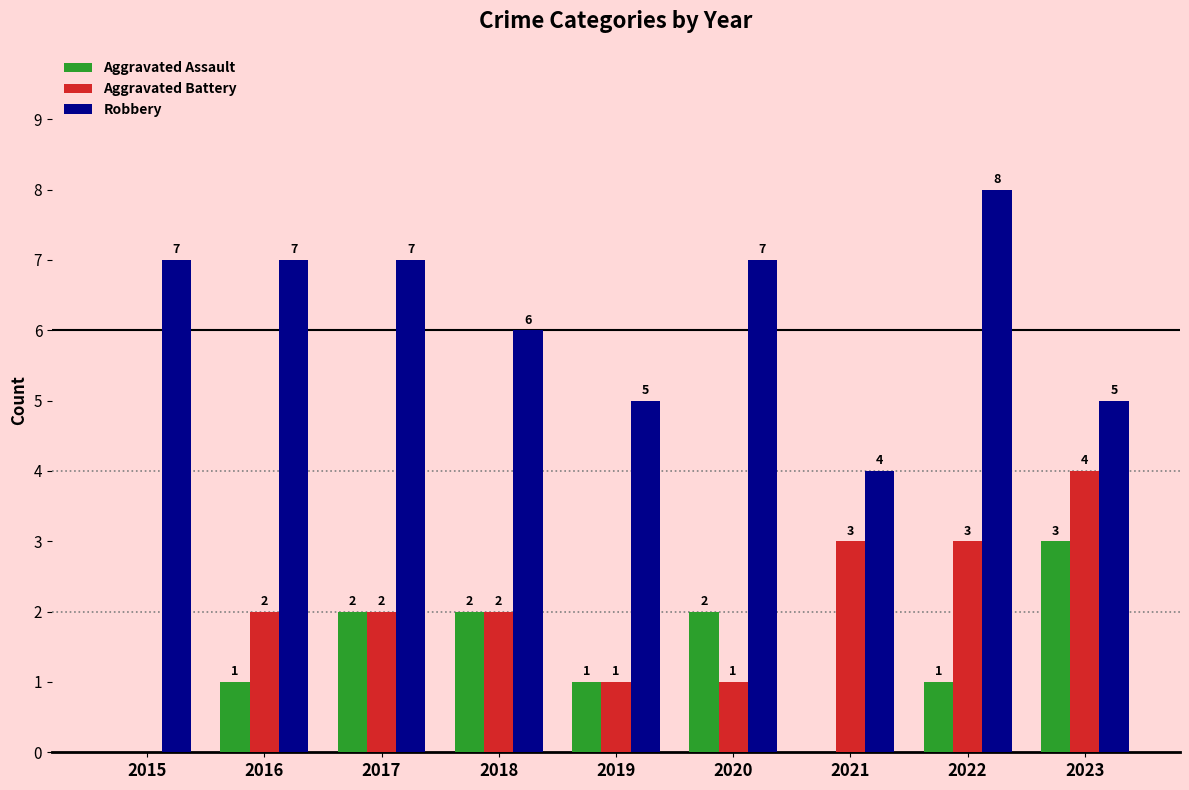

Between 2022 and 2023, which series saw the biggest shift?

Robbery